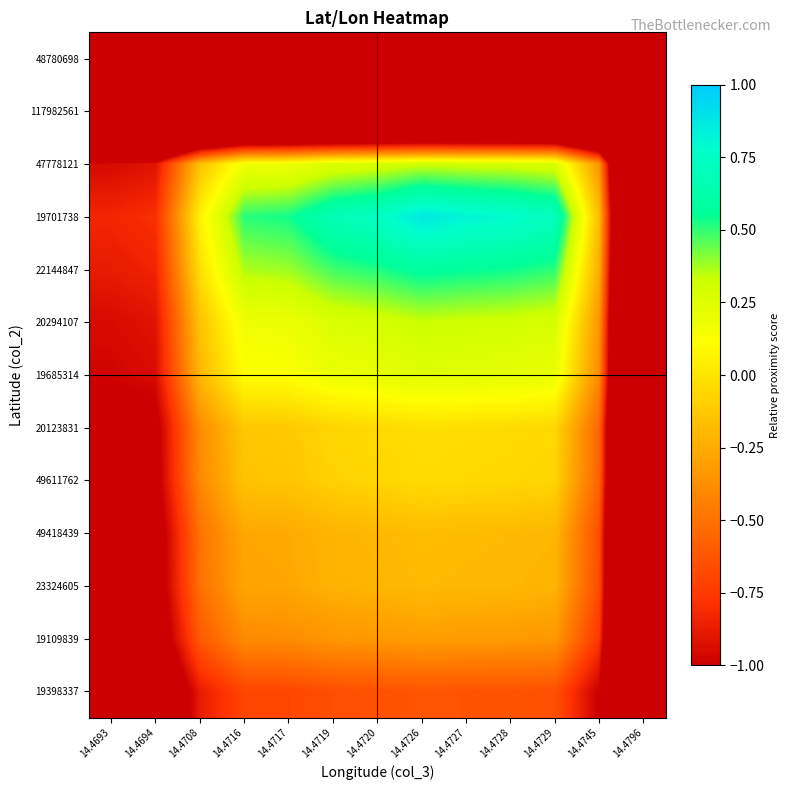

List the series in order of their peak value, highest first.

19701738, 22144847, 20294107, 47778121, 19685314, 20123831, 49611762, 49418439, 23324605, 19109839, 19398337, 117982561, 48780698